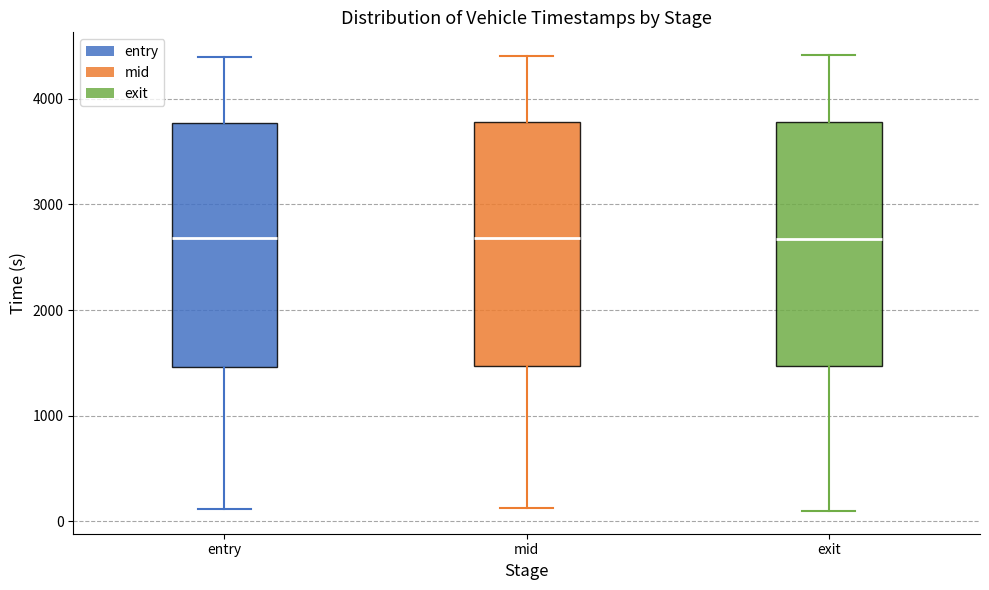

Reading left to right, transcribe this box plot: for each box, give where its median line is, the range the box spans, and where its two whiskers end, as read against the y-axis. The values are not printed on the chart, so give them approximately, as read against the axis.

entry: median 2700, box 1500 to 3800, whiskers 100 to 4400
mid: median 2700, box 1500 to 3800, whiskers 100 to 4400
exit: median 2700, box 1500 to 3800, whiskers 100 to 4400